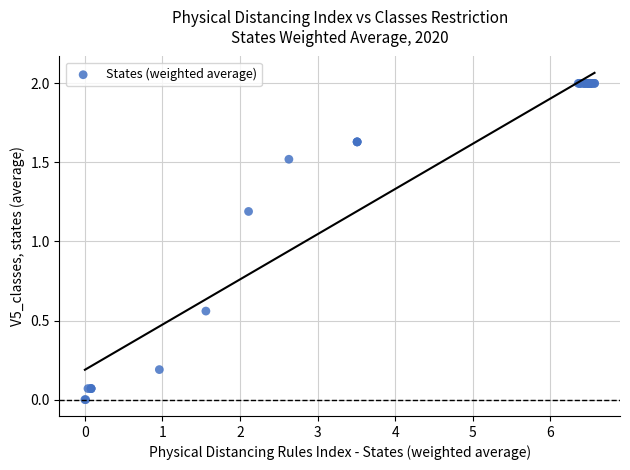

What Y value in the scatter plot is closest to 1?

1.2